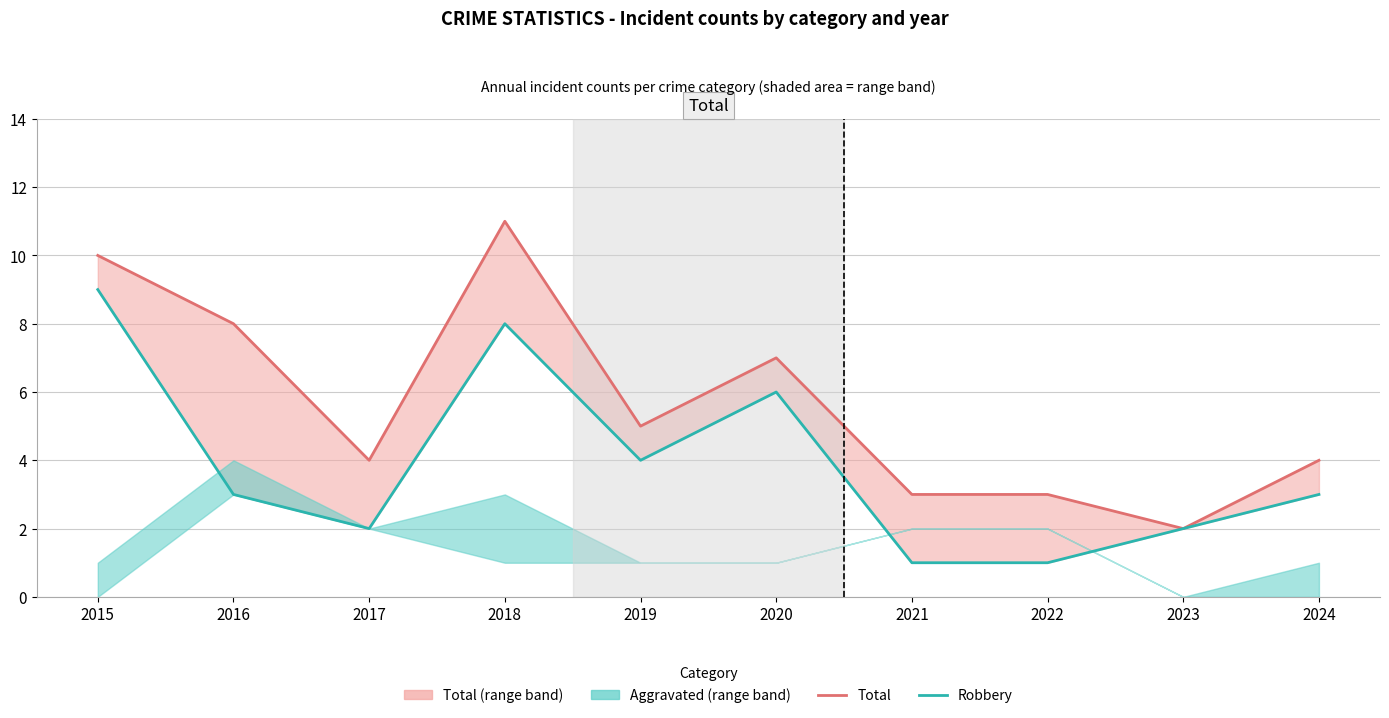

Between 2015 and 2019, which series saw the biggest shift?

Total